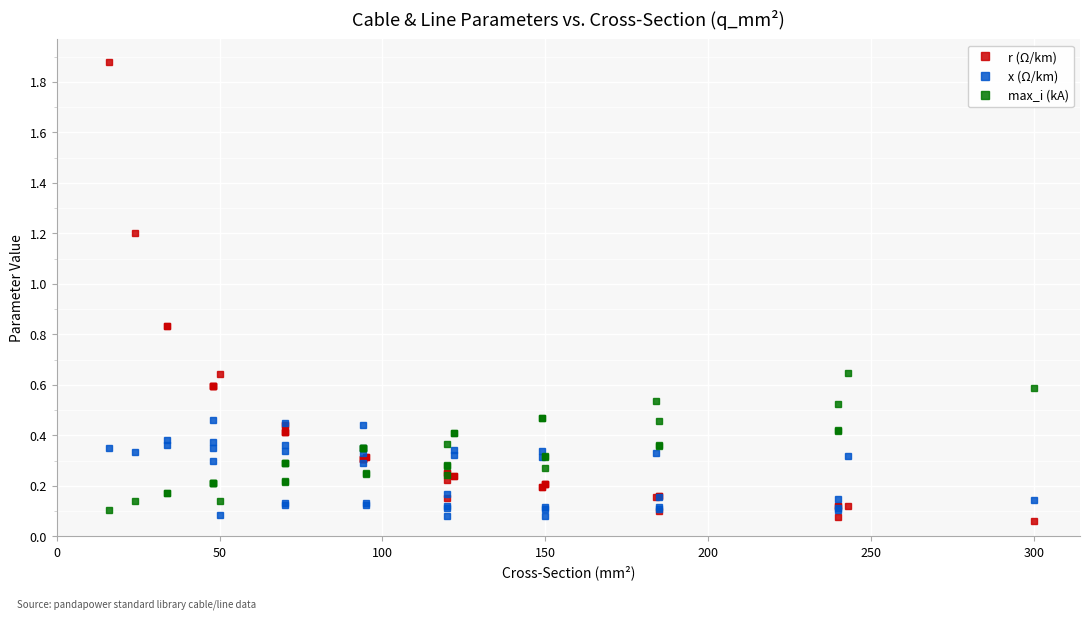

Is it true that r (Ω/km) equals 0.2 at 150?

False